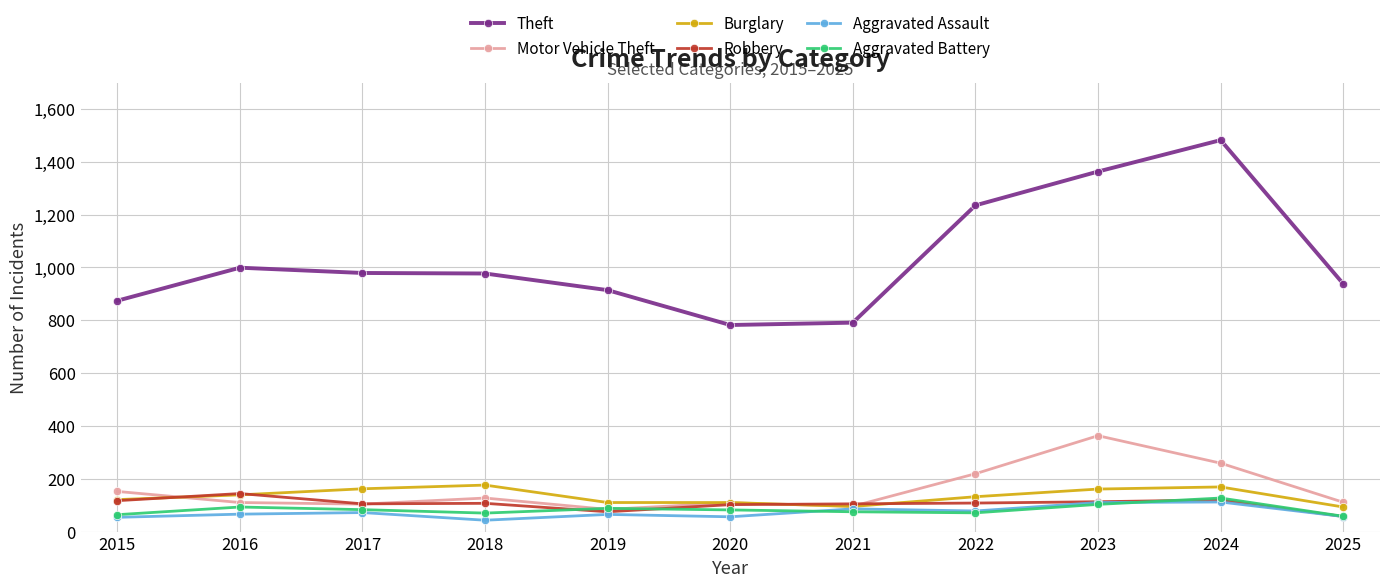

What is the sum of the Burglary values at 2017 and 2019?

272